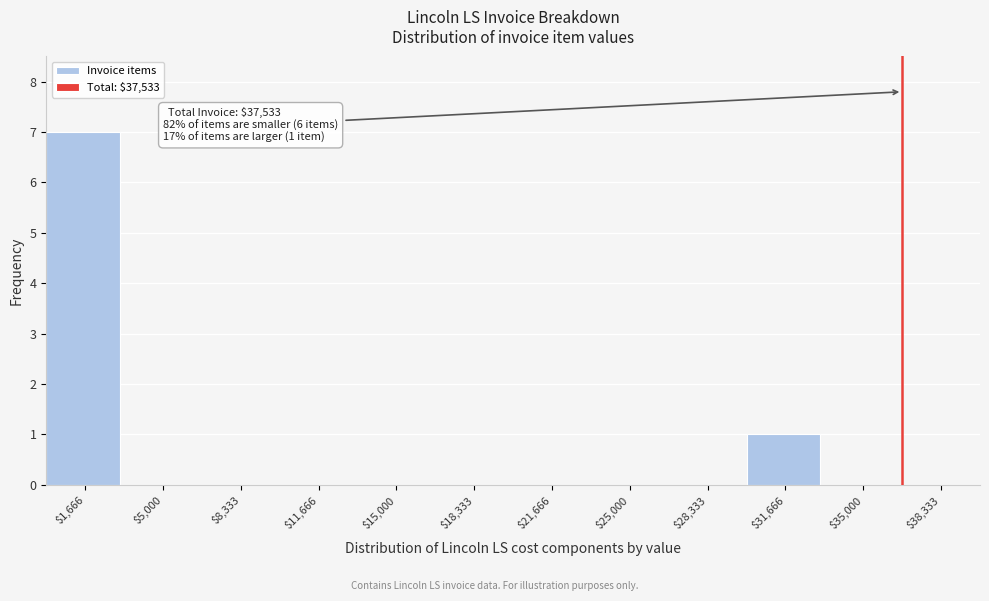

Over which range of the x-axis is the bar tallest?

0 to 3500